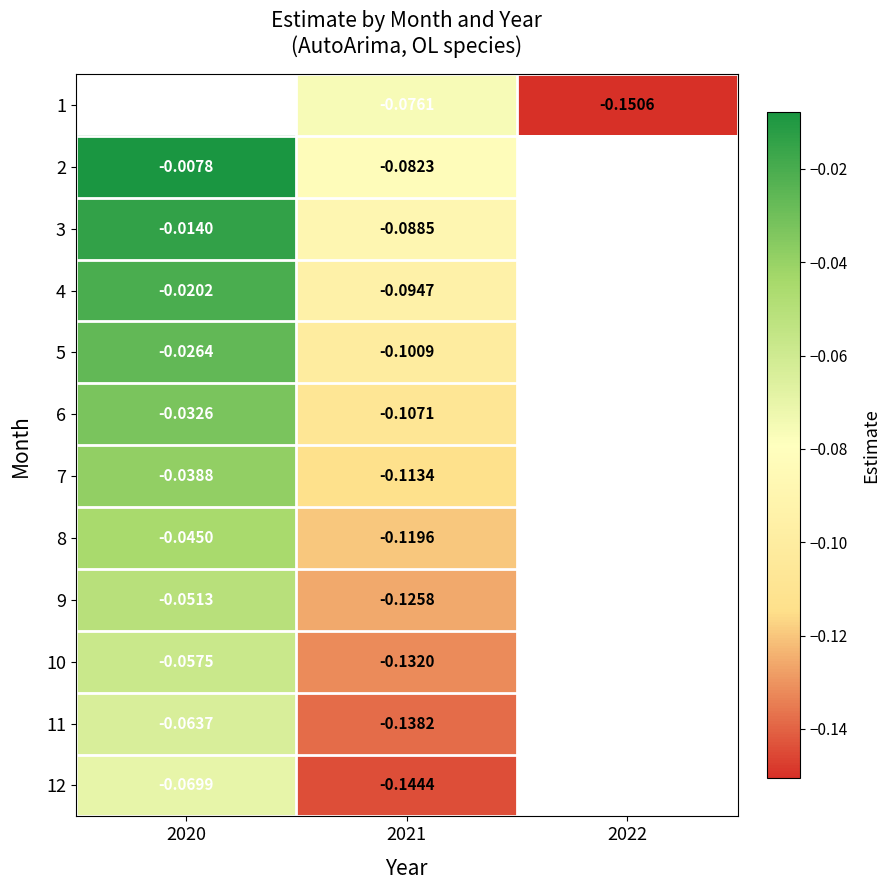

What value does the 10 series have at 2020?

-0.1